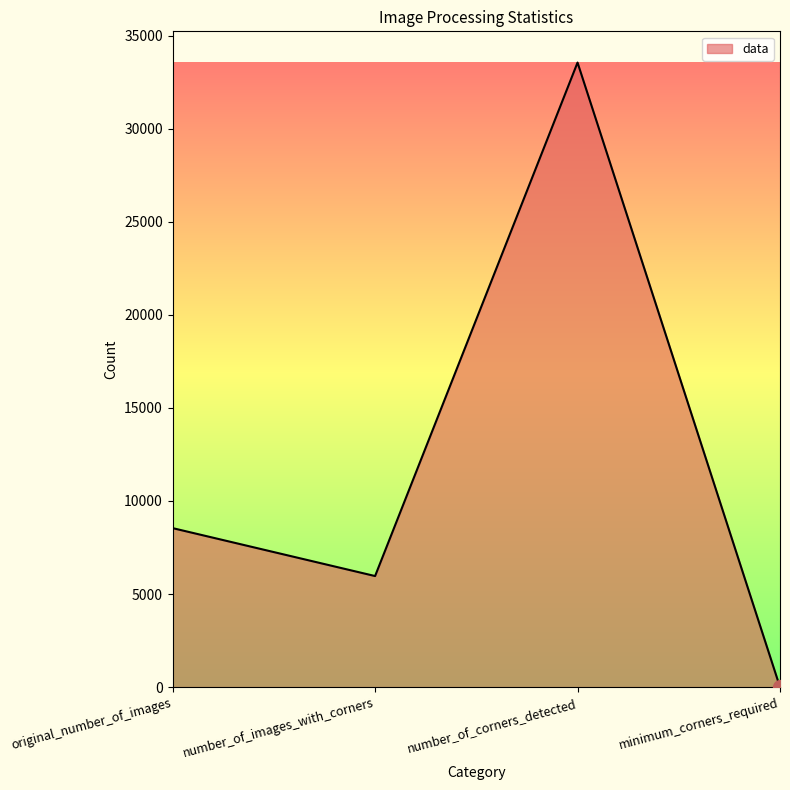

Count the number of categories in the chart.

4